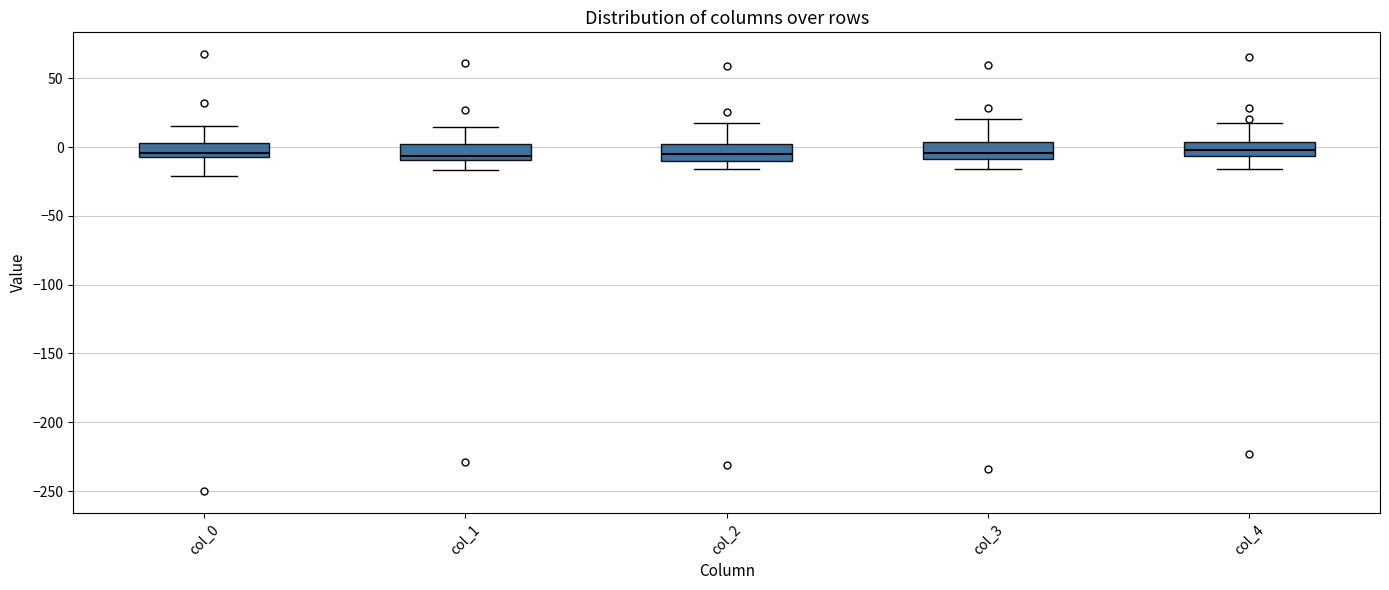

Reading left to right, transcribe this box plot: for each box, give where its median line is, the range the box spans, and where its two whiskers end, as read against the y-axis. The values are not printed on the chart, so give them approximately, as read against the axis.

col_0: median -5, box -10 to 5, whiskers -20 to 15
col_1: median -5, box -10 to 0, whiskers -15 to 15
col_2: median -5, box -10 to 0, whiskers -15 to 15
col_3: median -5, box -10 to 5, whiskers -15 to 20
col_4: median 0, box -5 to 5, whiskers -15 to 15